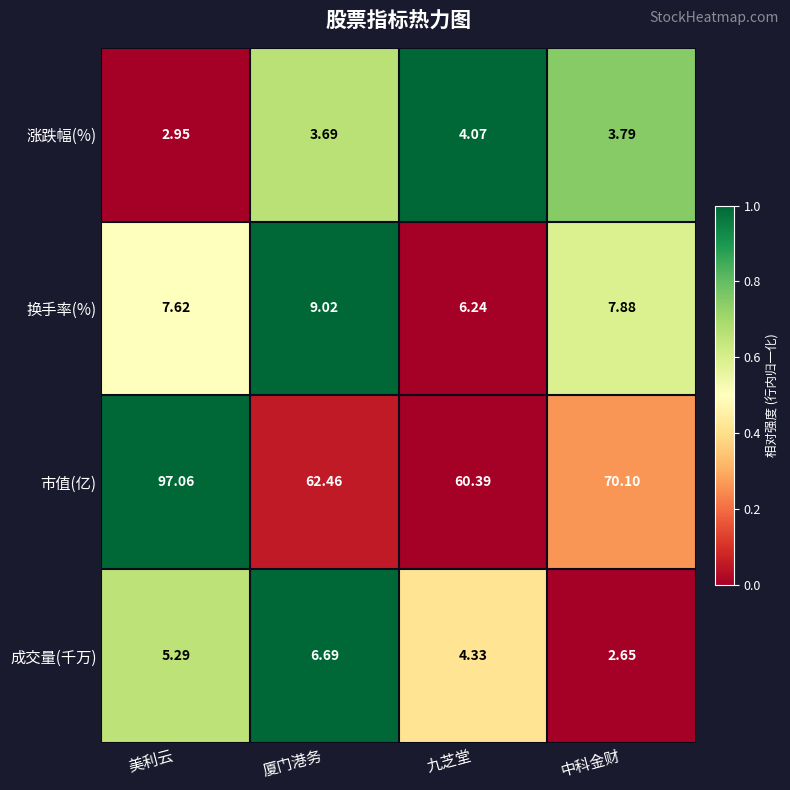

How many data points does each series have?

4